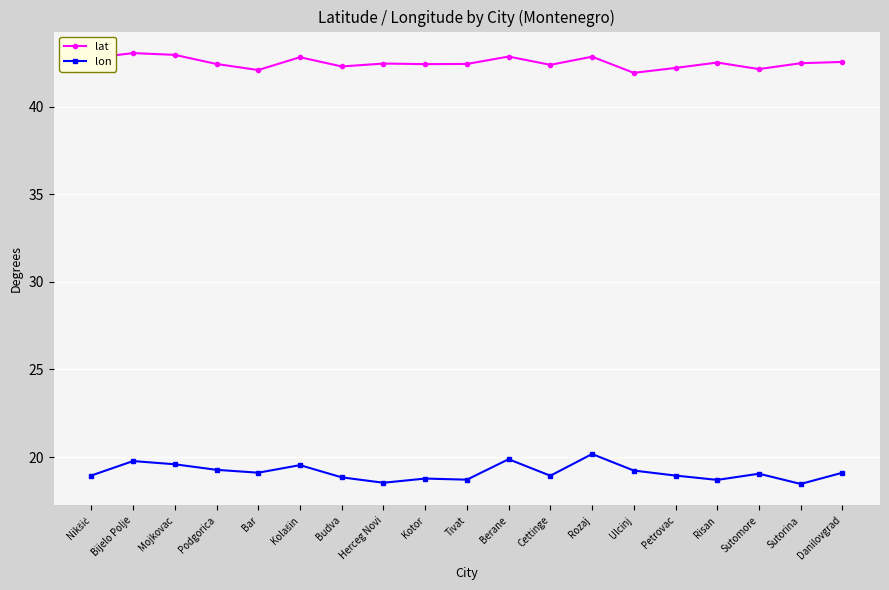

The lat series shows 42.9 at Berane. True or false?

True